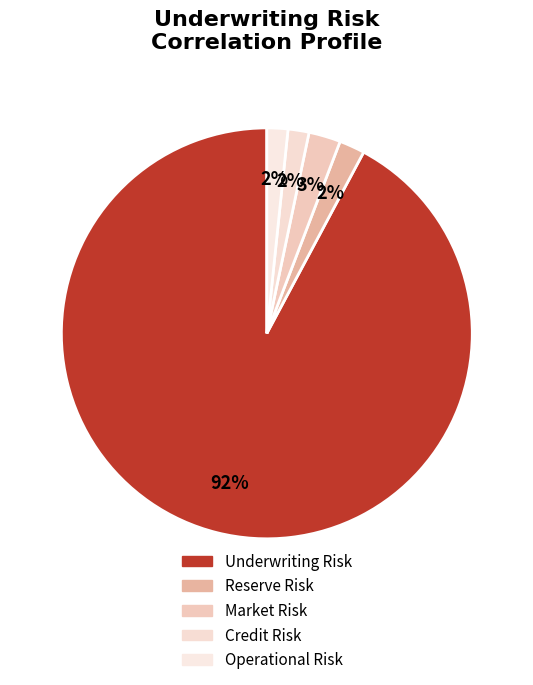

Rank the categories by value from highest to lowest.

Underwriting Risk, Market Risk, Reserve Risk, Operational Risk, Credit Risk